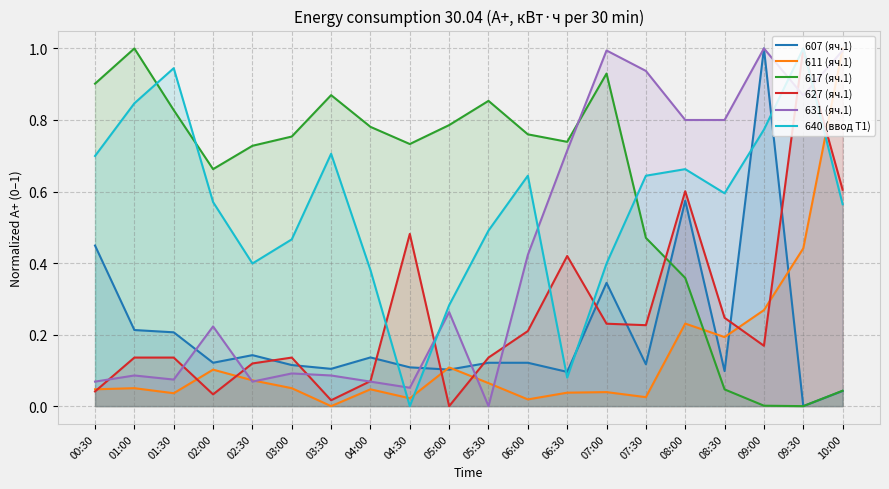

After their last crossing, which series has the higher values: 640 (ввод Т1) or 607 (яч.1)?

640 (ввод Т1)